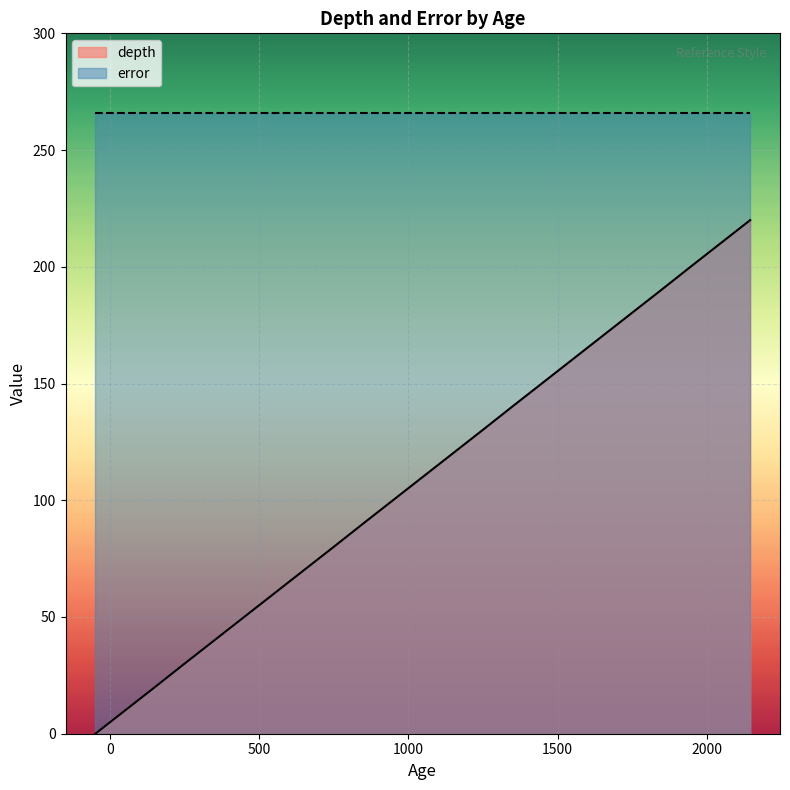

Does the chart display data point markers on the line(s)?

No